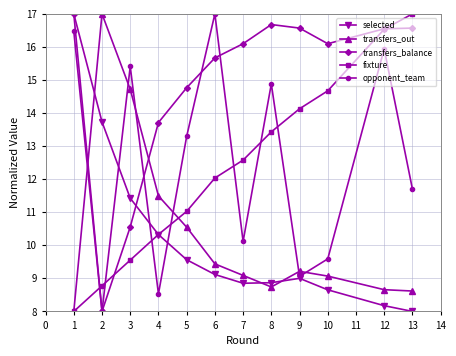

What is the maximum value shown in the chart?

17.0